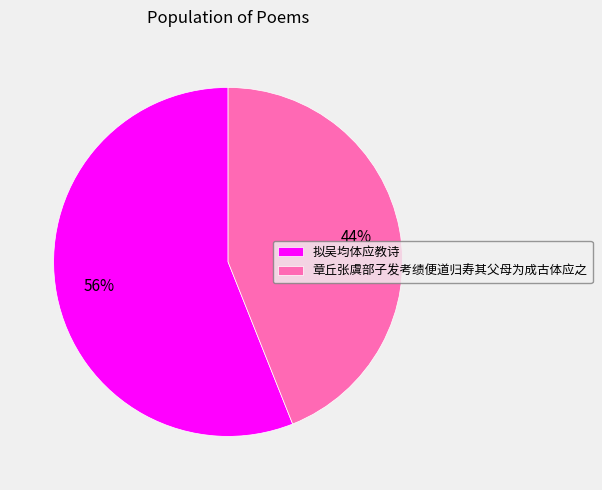

To the nearest percent, what portion does 章丘张虞部子发考绩便道归寿其父母为成古体应之 represent?

44%